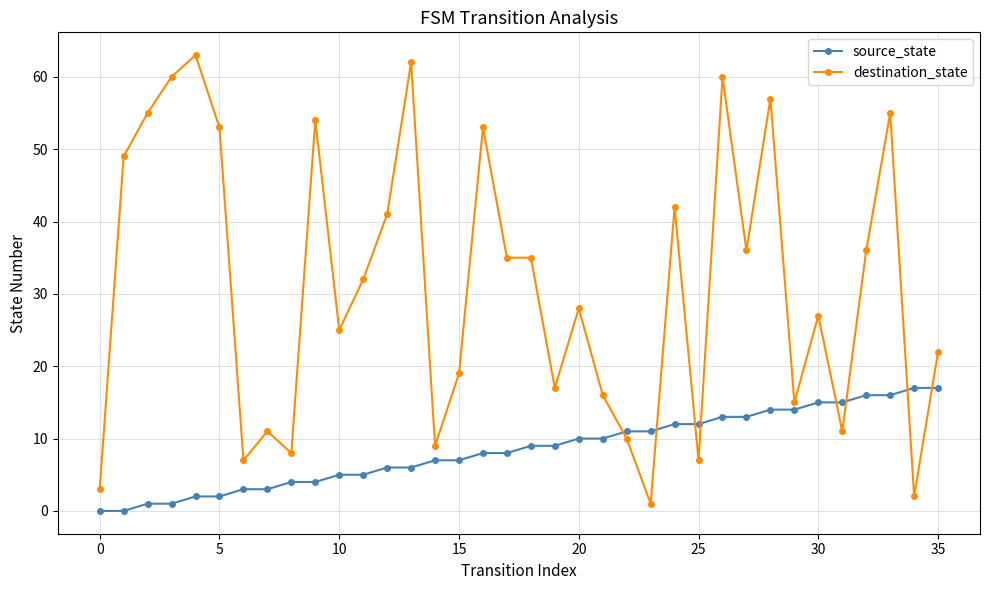

What is the average value of the destination_state series?

31